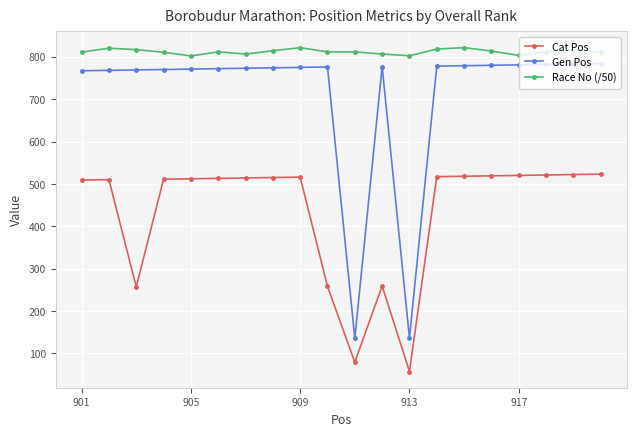

What is the sum of all Gen Pos values?

14230.0